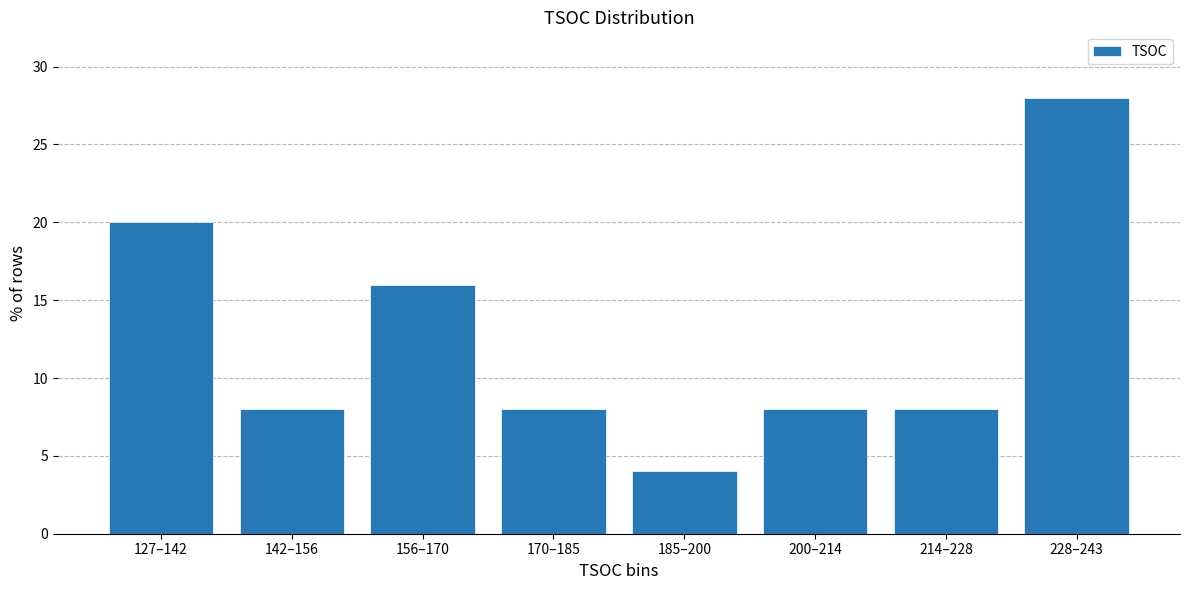

Reading left to right, what are all the values shown in this chart?

20.0	8.0	16.0	8.0	4.0	8.0	8.0	28.0